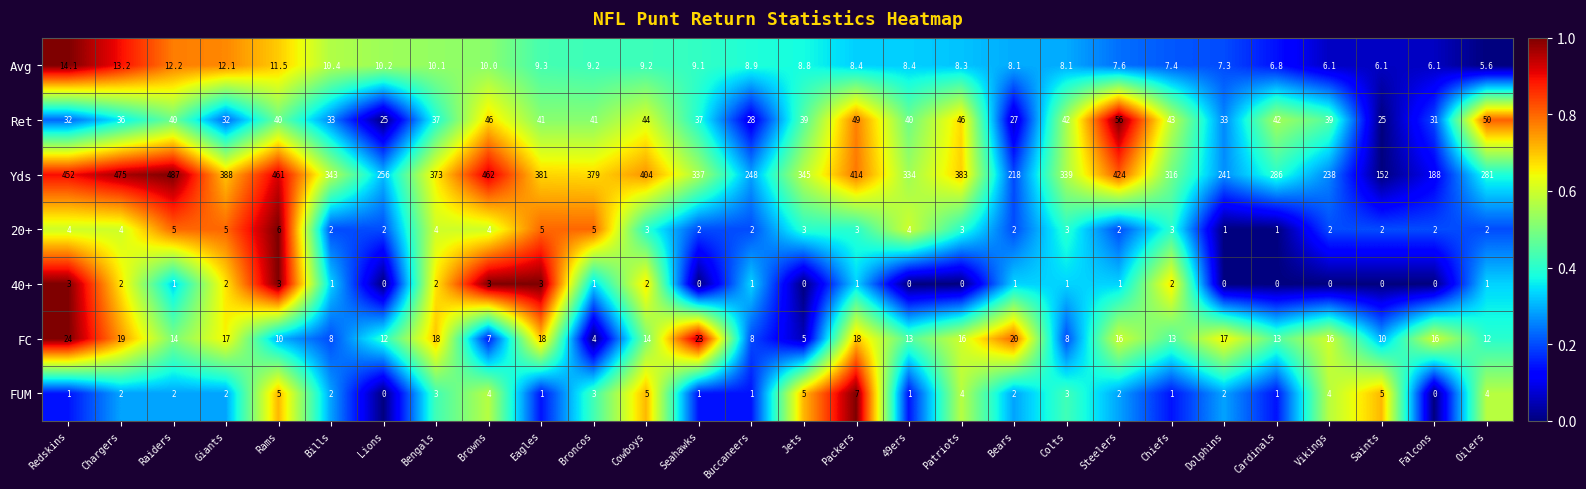

Which series changed the most between Rams and Chiefs?

Yds